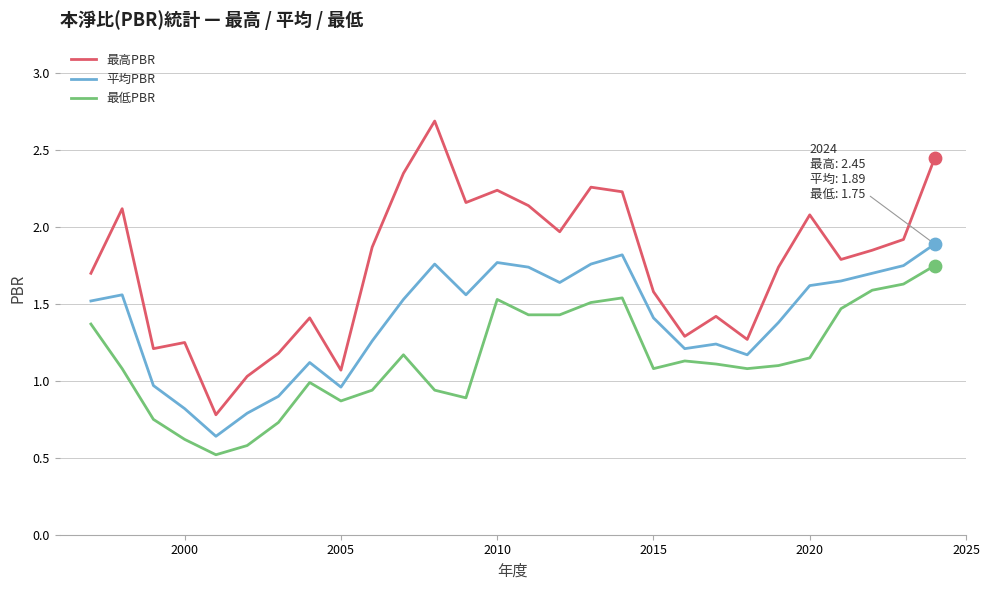

Which series has the largest total across all categories?

最高PBR